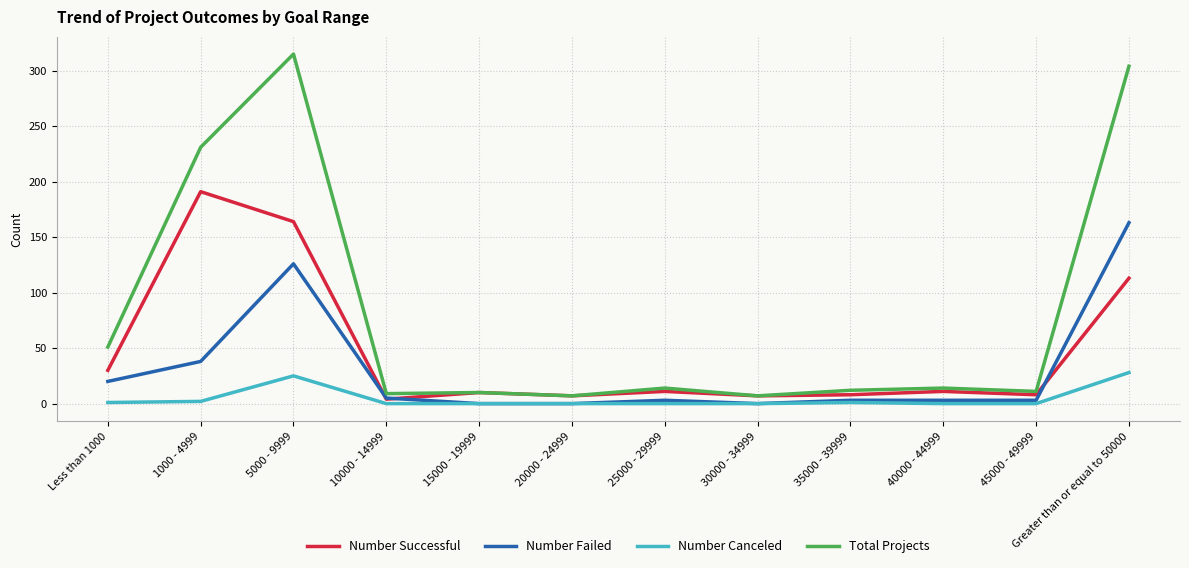

What position from the left is 10000 - 14999?

4